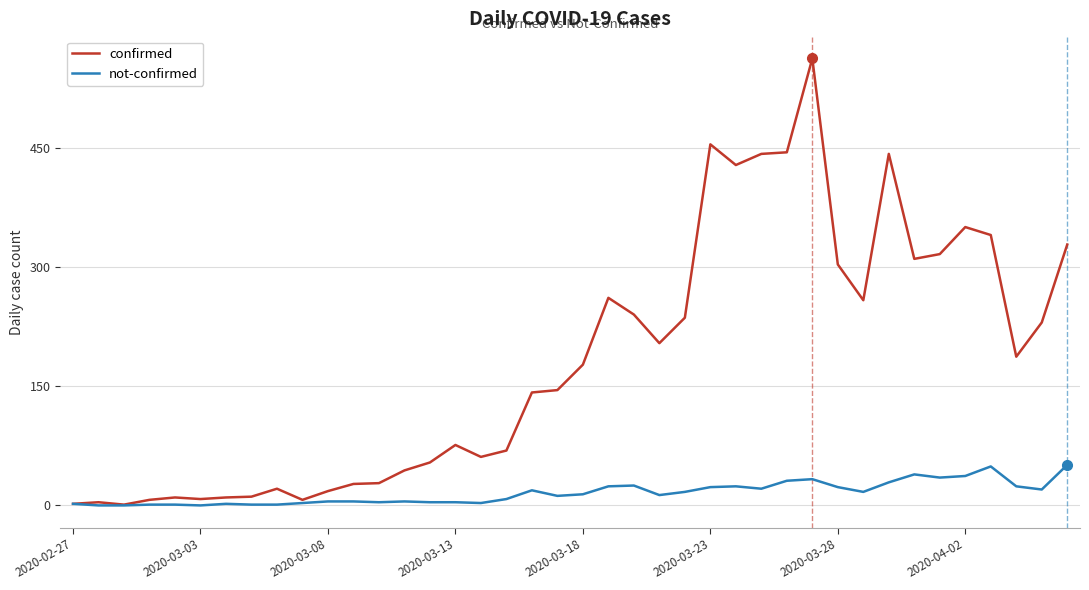

At how many categories does at least one series exceed 395?

6